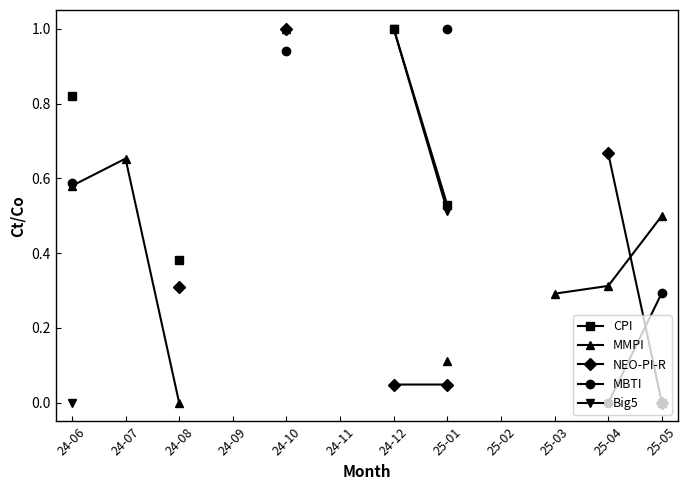

True or false: Big5 has more than 0 interior local peaks.

False